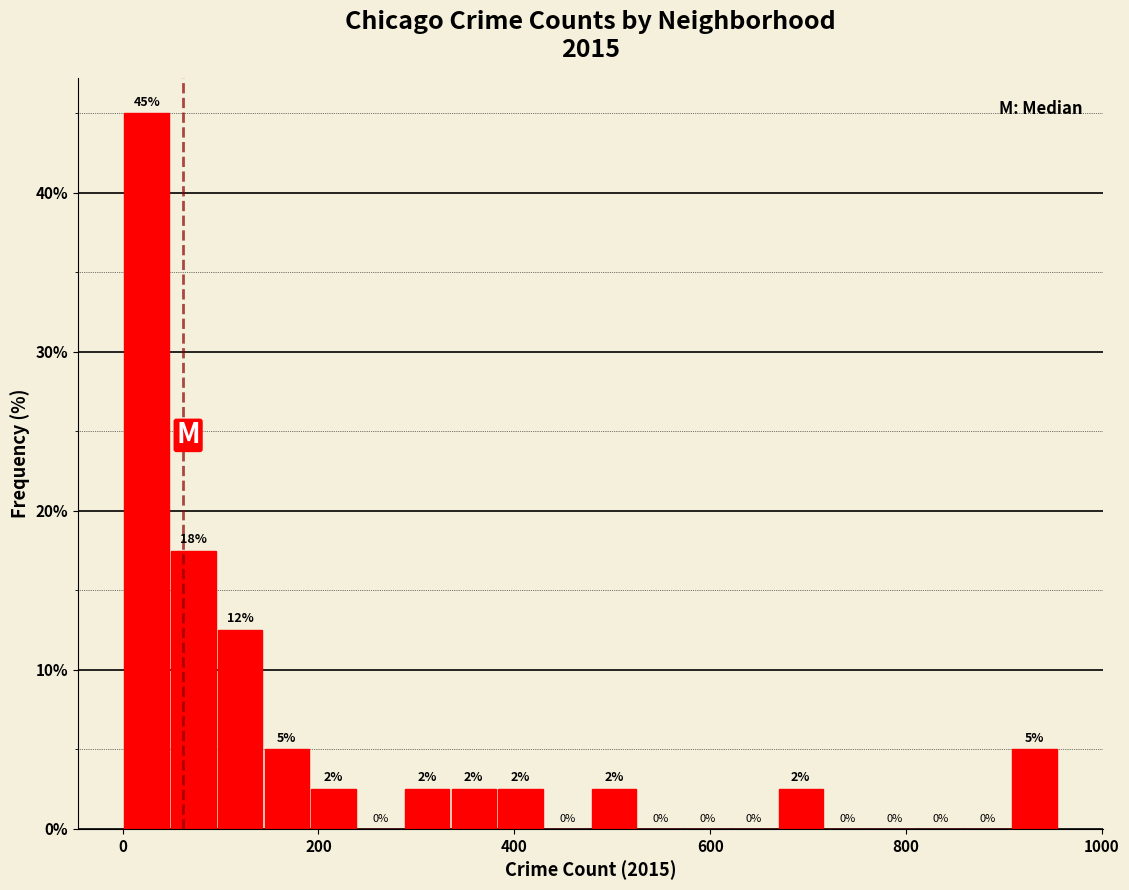

Around what value on the x-axis is the tallest bar? Give the approximate position of its centre, as read against the axis.

20